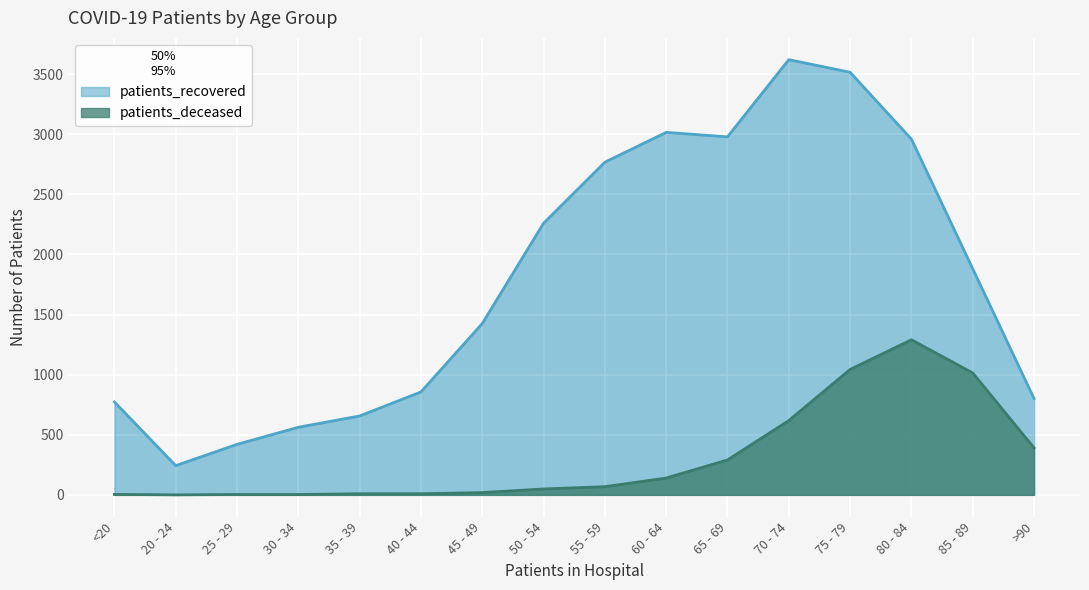

What is the value of the patients_deceased point at the 3rd from the left?

3